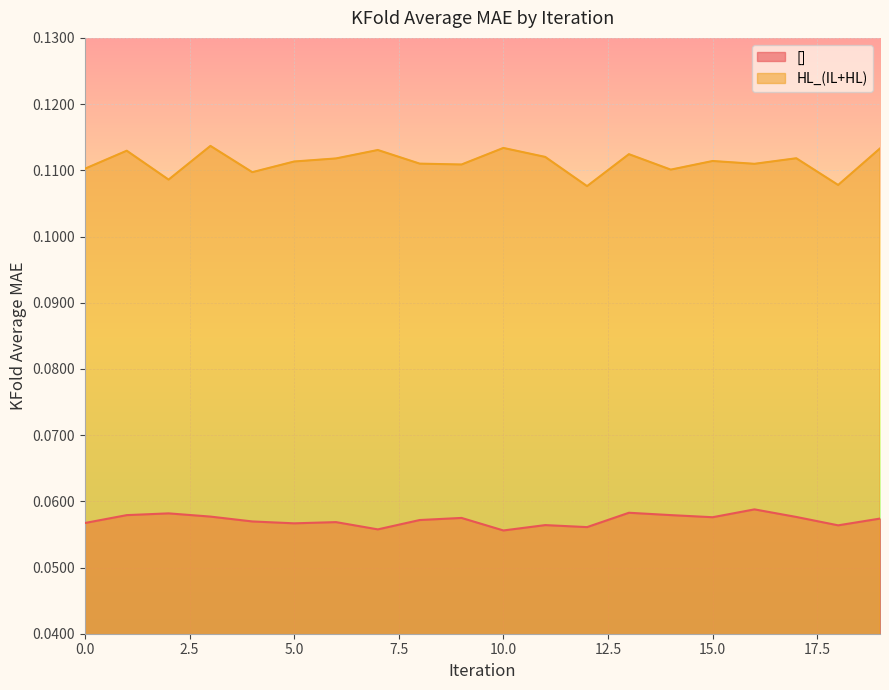

At how many categories does at least one series exceed 0?

20